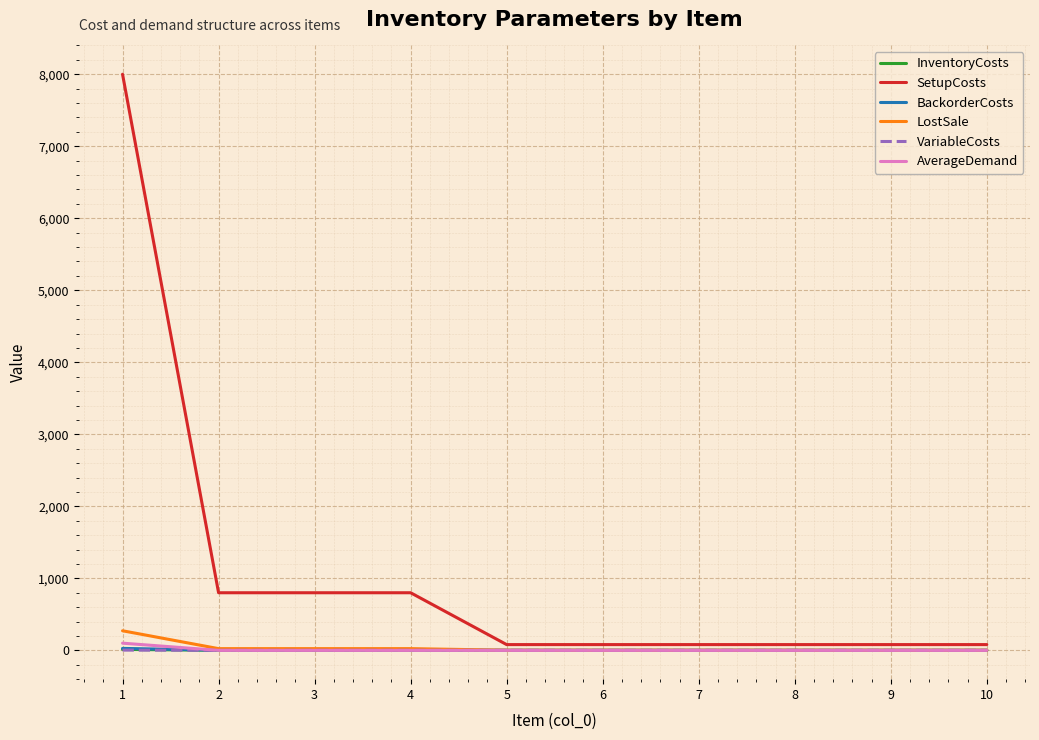

What is the spread (max minus min) of values at 10?

80.0